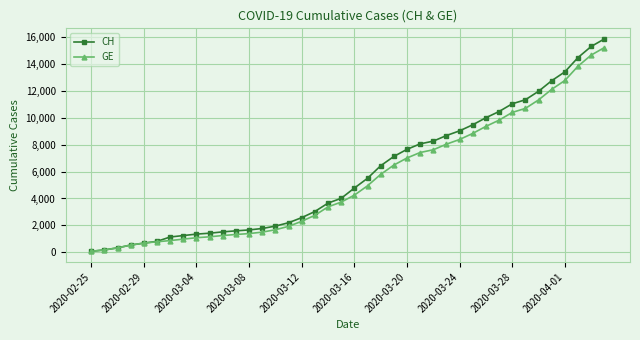

Which series has the widest spread of values?

CH